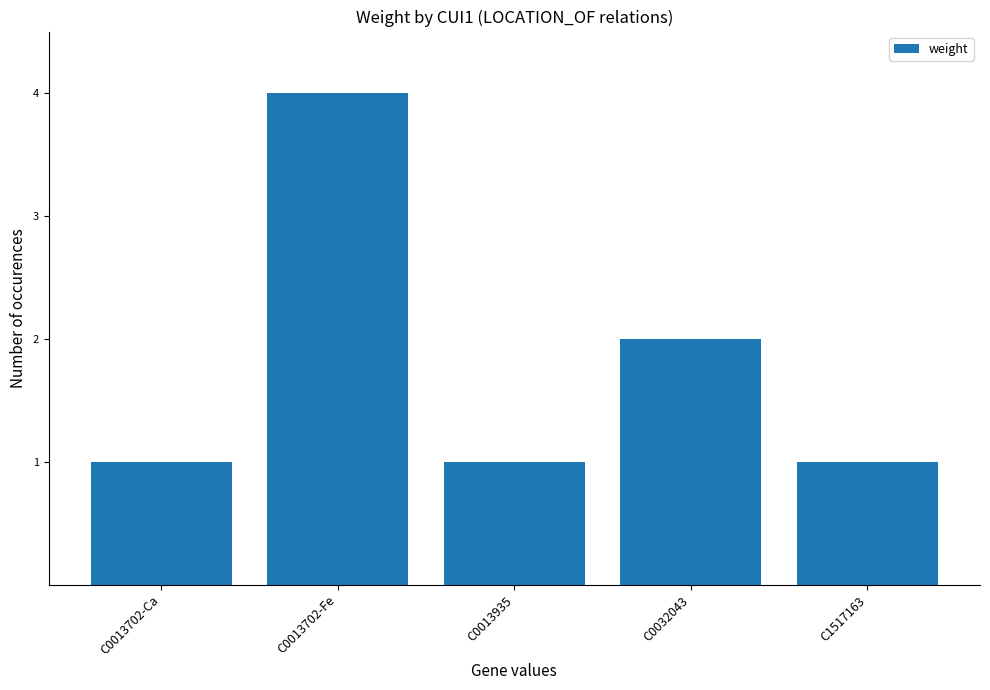

What is the sum of all values?

9